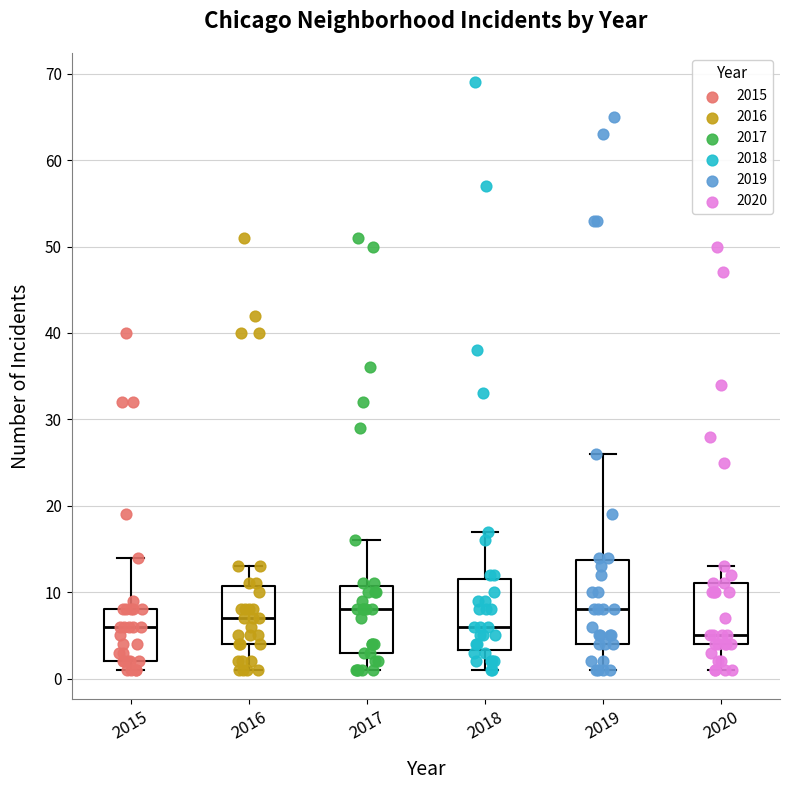

Reading left to right, read every box against the y-axis: the position of its median line, the range the box covers, and the ends of its whiskers. The values are not printed on the chart, so give them approximately, as read against the axis.

2015: median 6, box 2 to 8, whiskers 1 to 14
2016: median 7, box 4 to 11, whiskers 1 to 13
2017: median 8, box 3 to 11, whiskers 1 to 16
2018: median 6, box 3 to 12, whiskers 1 to 17
2019: median 8, box 4 to 14, whiskers 1 to 26
2020: median 5, box 4 to 11, whiskers 1 to 13